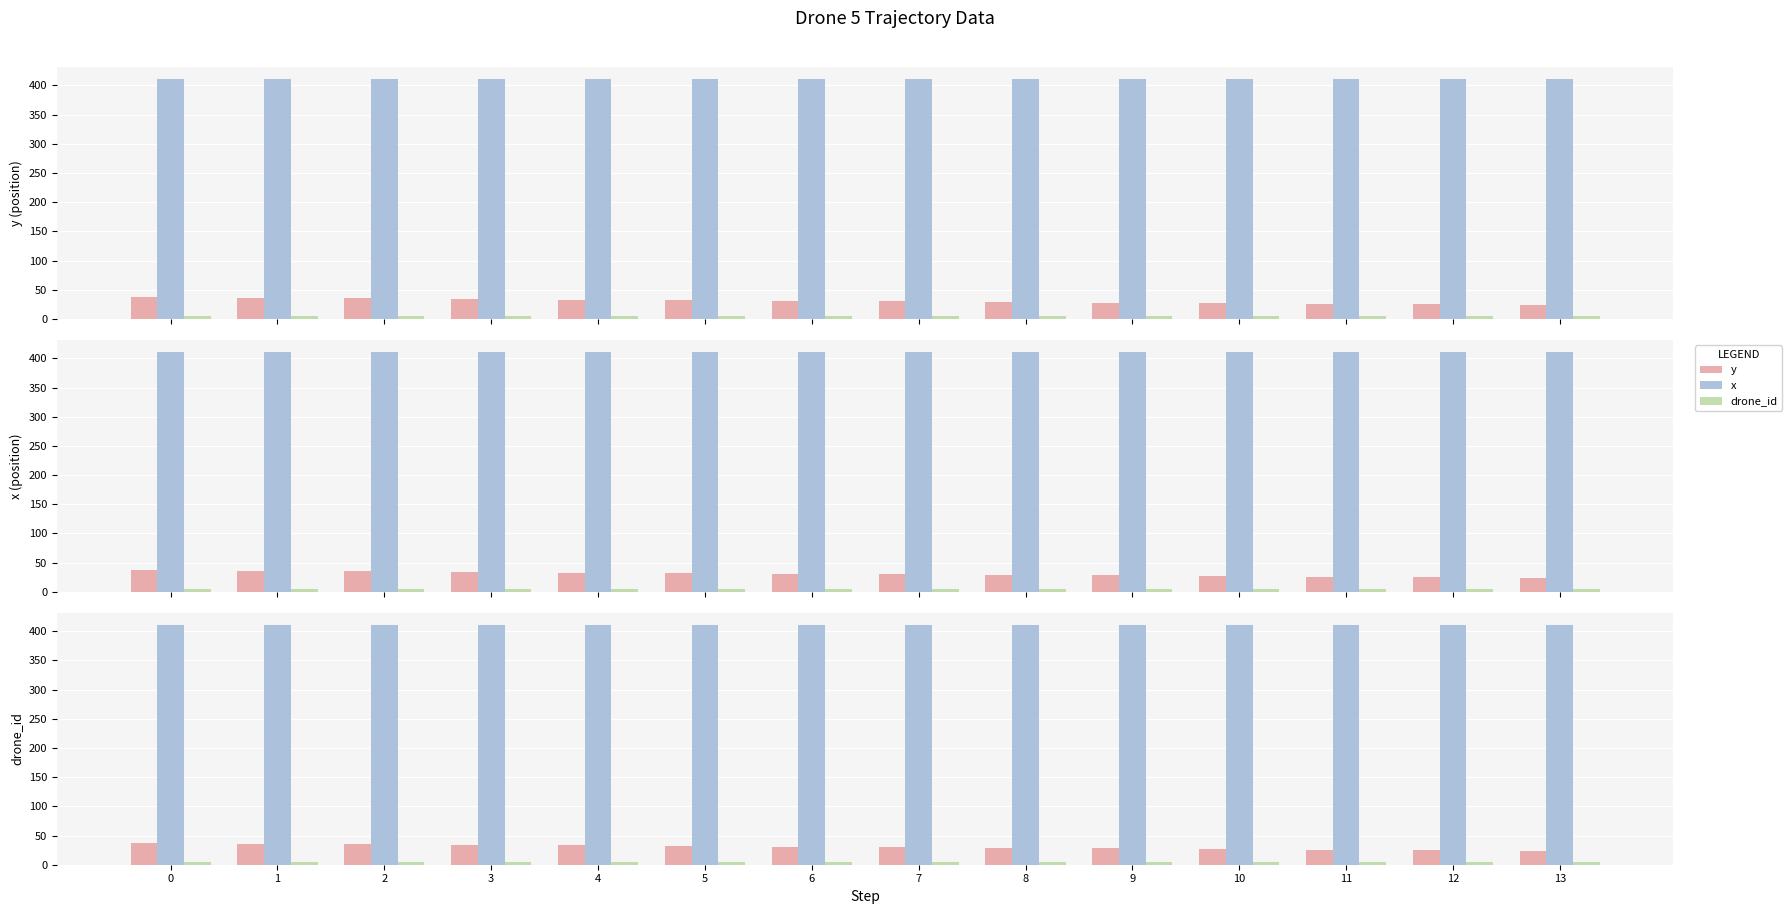

Which series has the largest range (max minus min)?

y